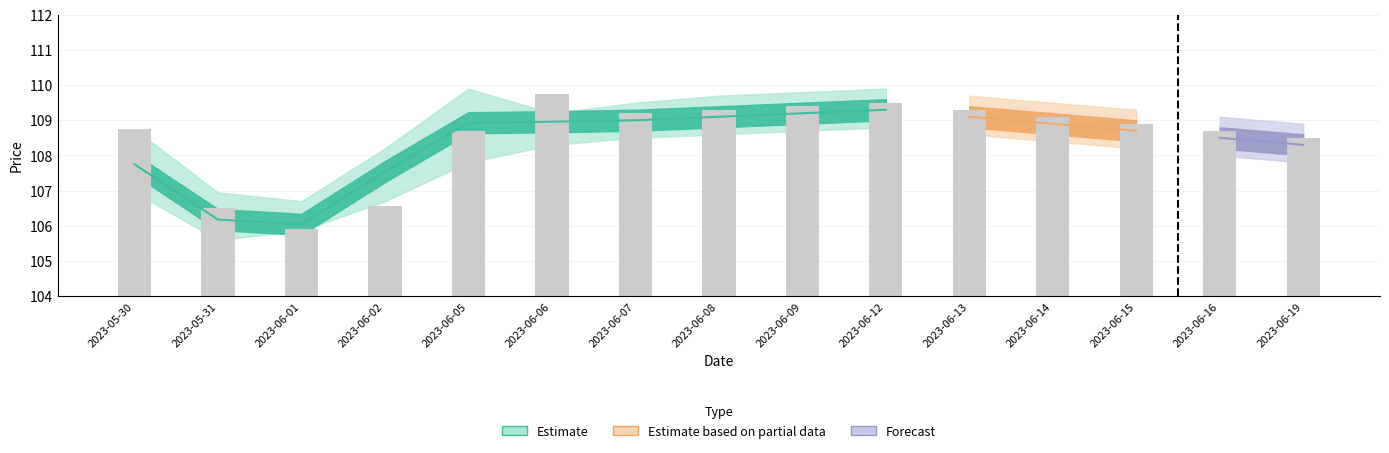

What is the change in value from 2023-06-08 to 2023-06-14?

-0.2